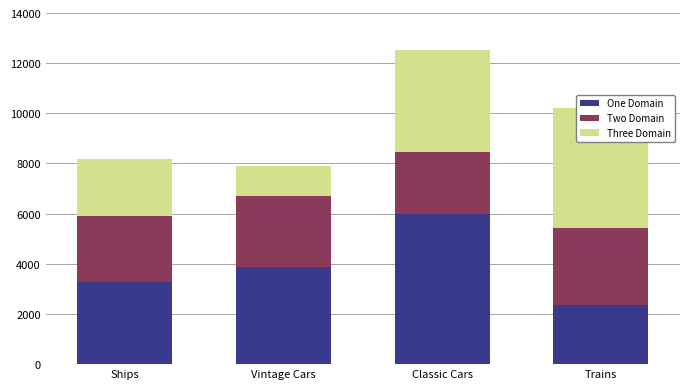

What is the total value across all series at Ships?

8194.7